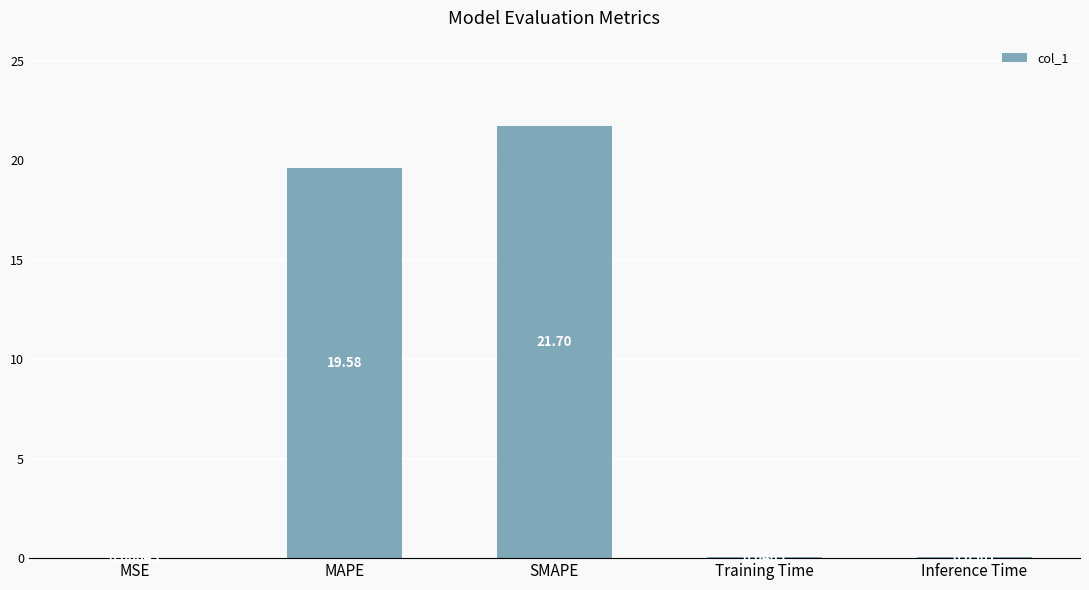

Which category has the highest value across all series?

SMAPE